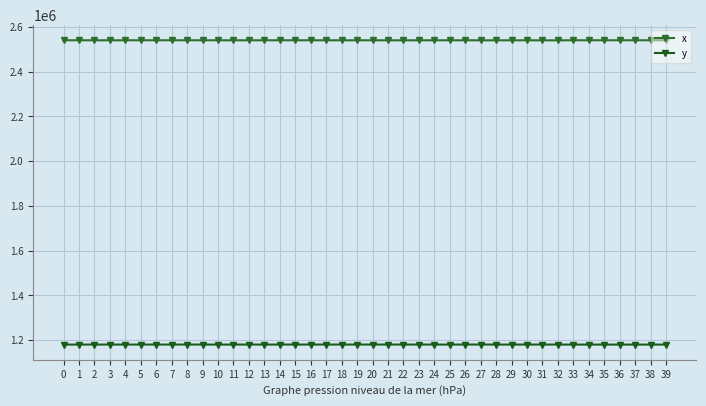

The value of y at 39 is 1812136.3. True or false?

False